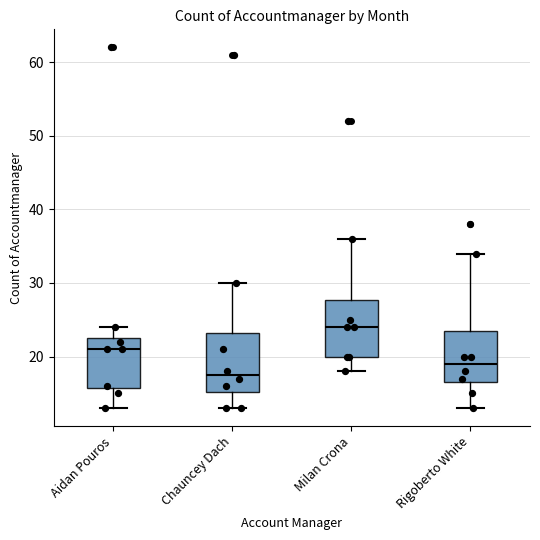

Reading left to right, transcribe this box plot: for each box, give where its median line is, the range the box spans, and where its two whiskers end, as read against the y-axis. The values are not printed on the chart, so give them approximately, as read against the axis.

Aidan Pouros: median 21, box 16 to 23, whiskers 13 to 24
Chauncey Dach: median 18, box 15 to 23, whiskers 13 to 30
Milan Crona: median 24, box 20 to 28, whiskers 18 to 36
Rigoberto White: median 19, box 17 to 24, whiskers 13 to 34